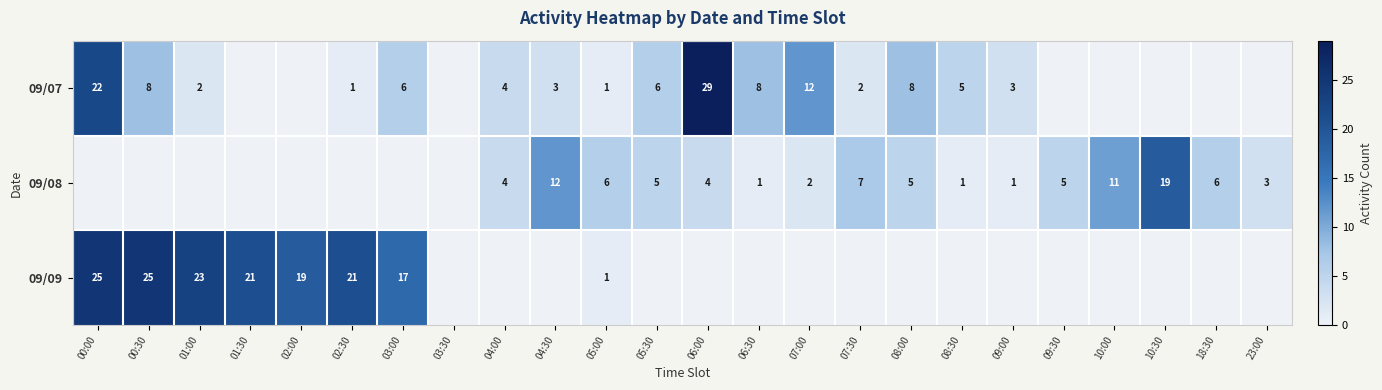

Is it true that 09/07 equals 1 at 04:00?

False